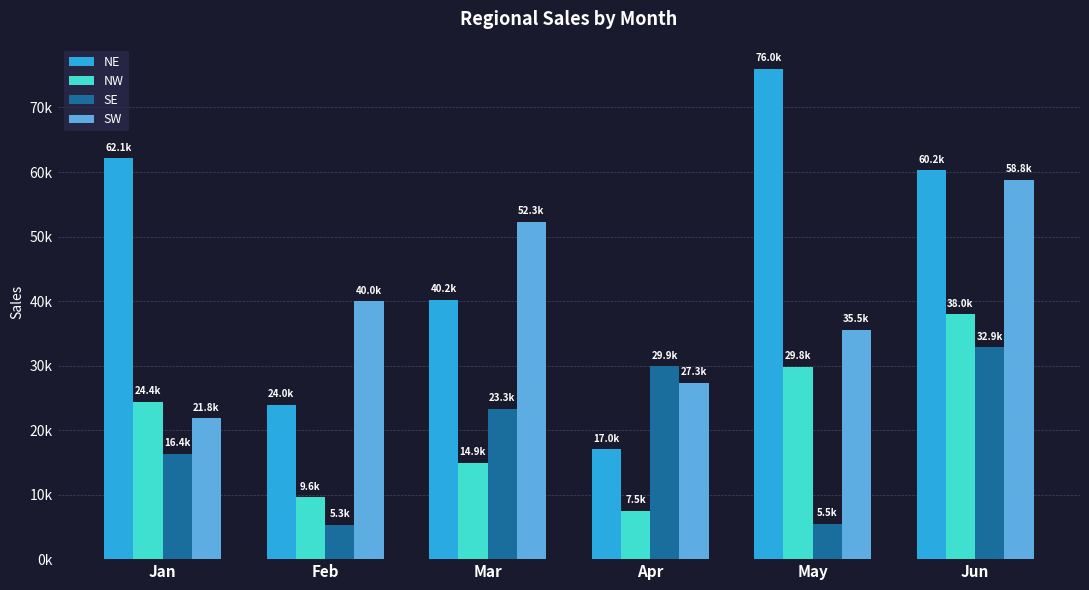

Reading right to left, transcribe all the data shown in this chart.

NE: 60242.5	75971.9	17032.0	40192.5	23954.8	62130.4
NW: 37951.4	29820.3	7493.2	14927.2	9586.2	24402.8
SE: 32851.9	5455.2	29865.3	23271.1	5312.2	16370.4
SW: 58808.5	35540.4	27322.5	52277.9	39982.5	21804.0